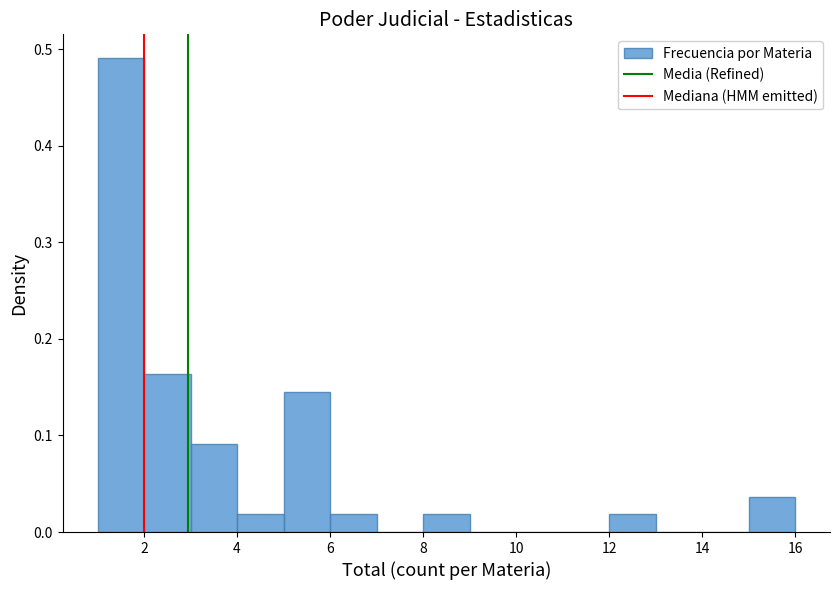

Over which range of the x-axis is the bar tallest?

1 to 2